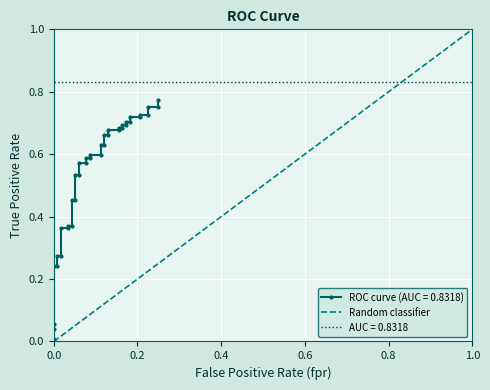

What is the difference between the maximum and minimum values?

1